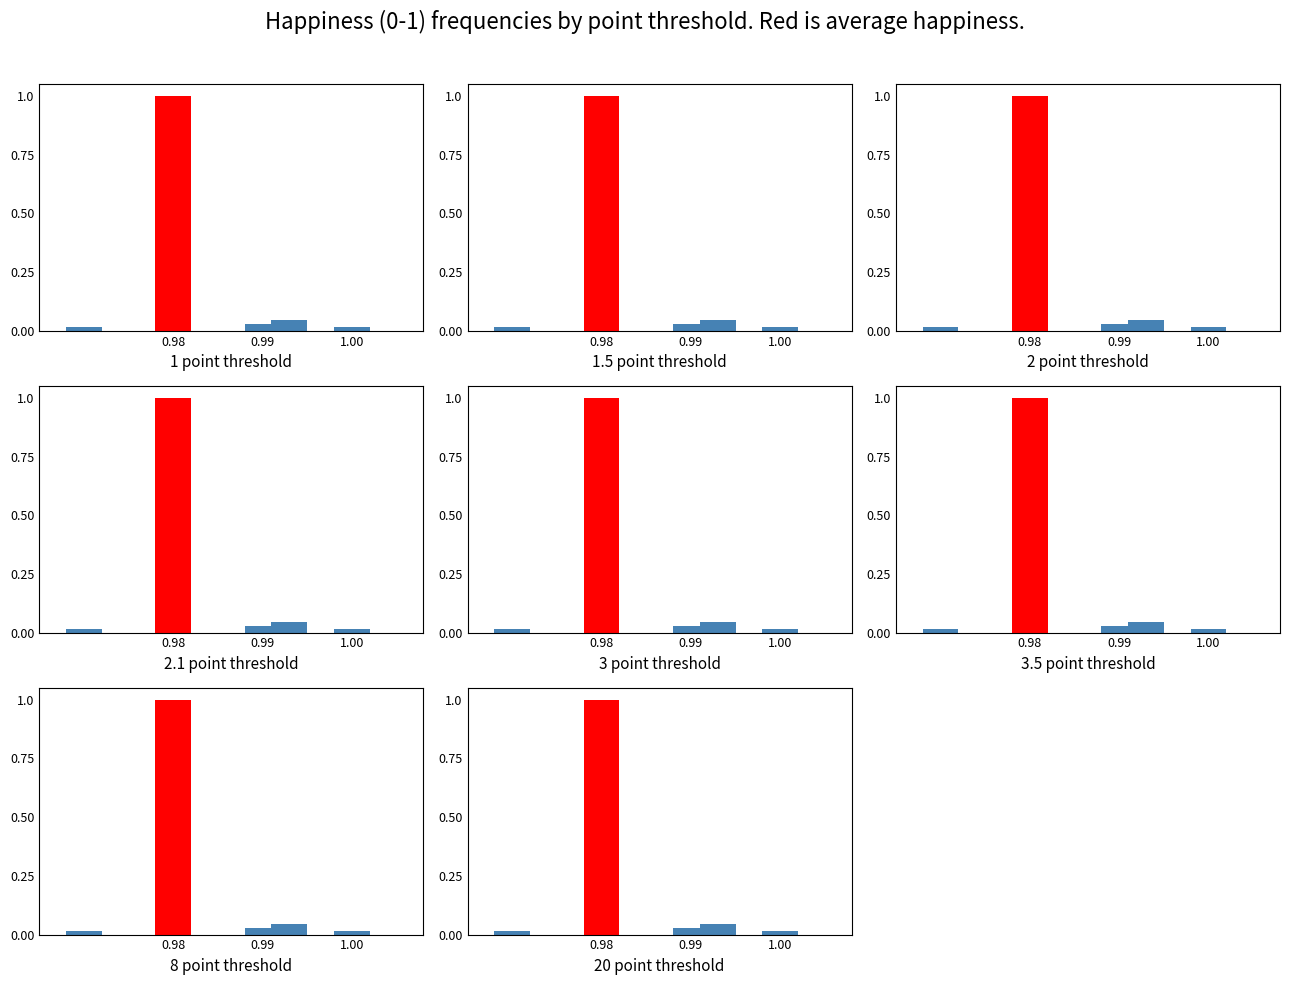

Is it true that the value at 1.00 is 0.0?

False